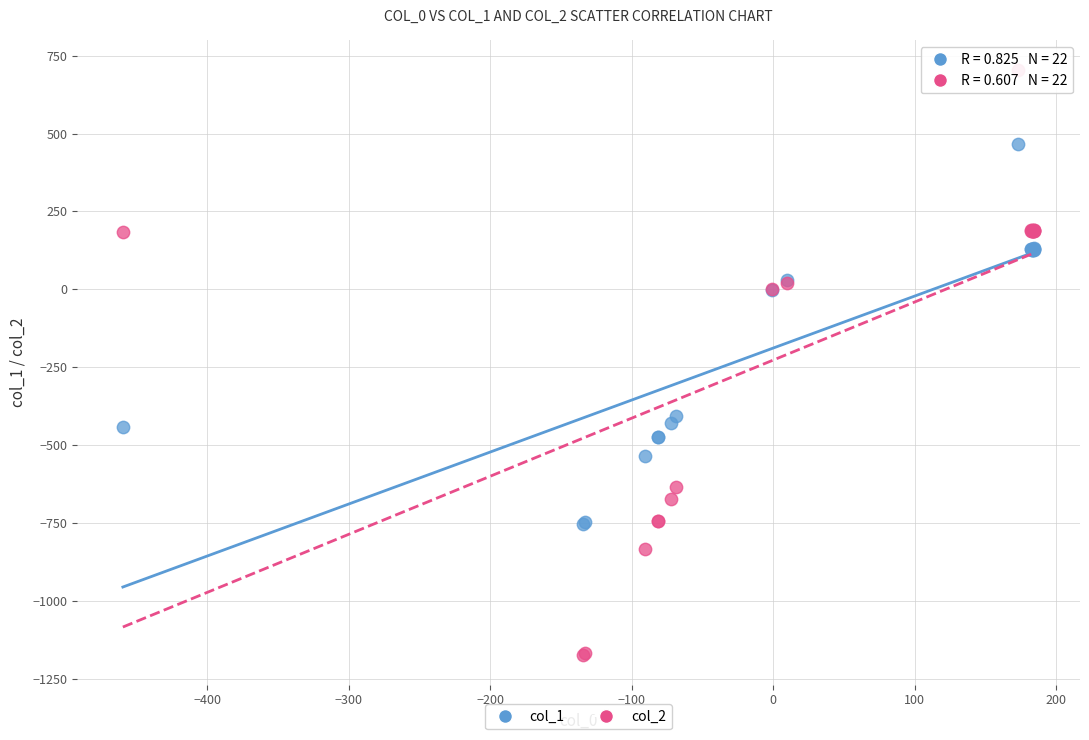

Which series reaches the maximum Y coordinate?

col_2